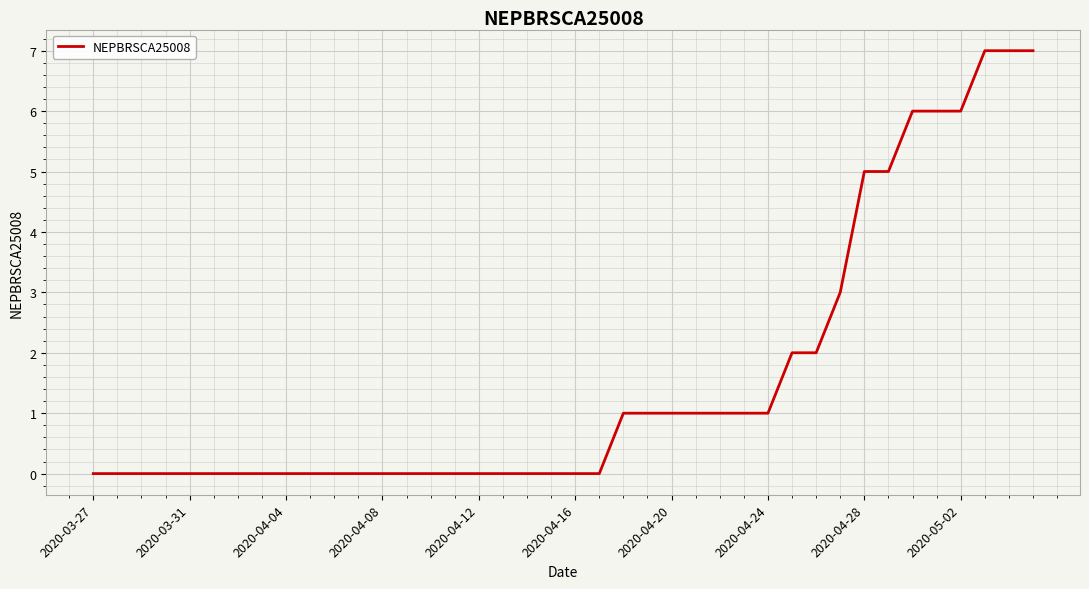

What is the maximum value shown in the chart?

7